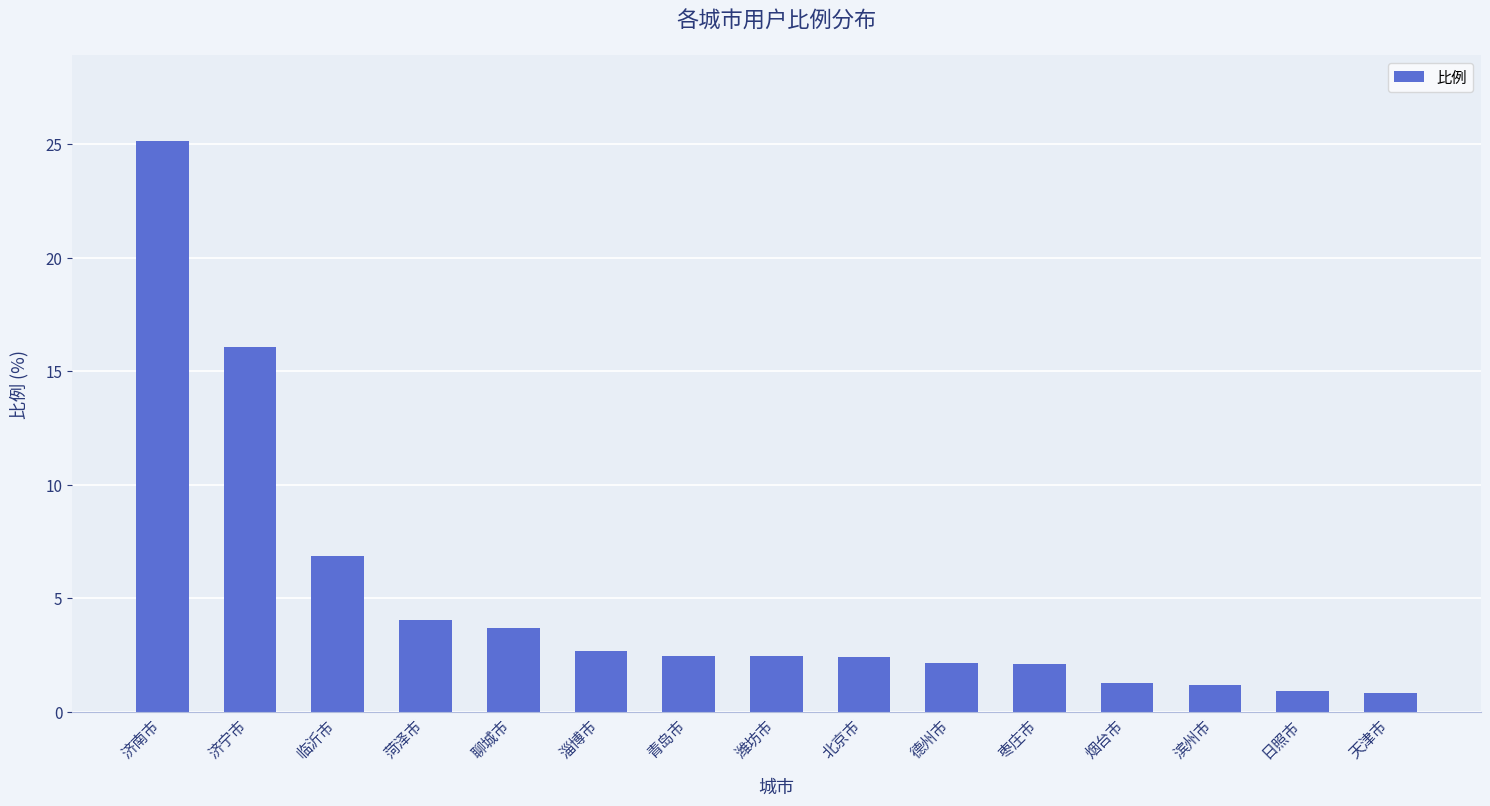

Between 潍坊市 and 济南市, which is larger?

济南市